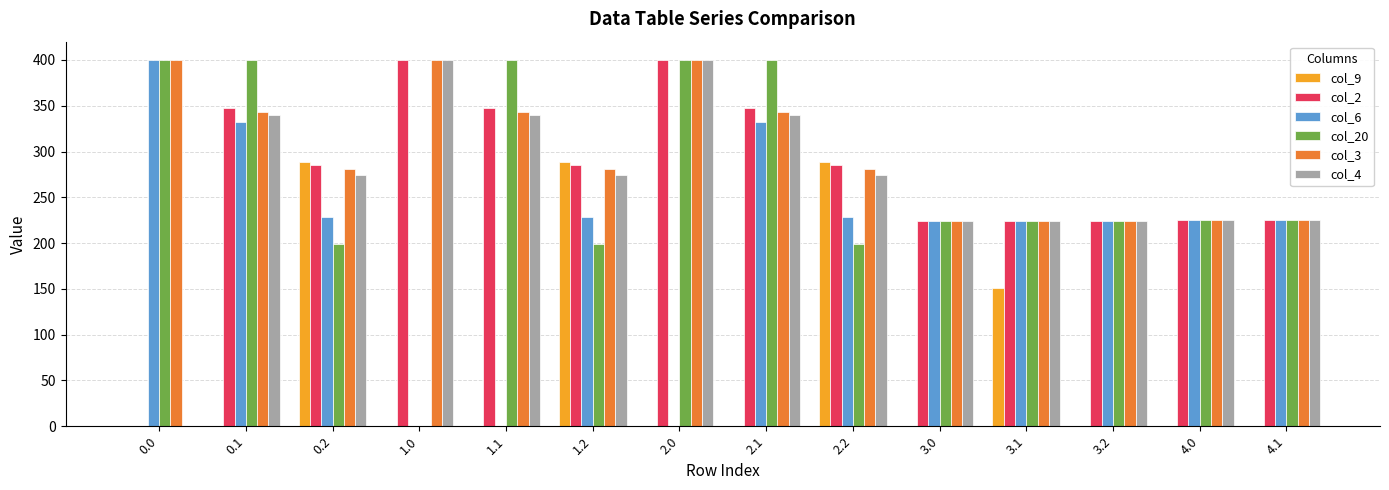

How many values in the col_2 series exceed 285?

8